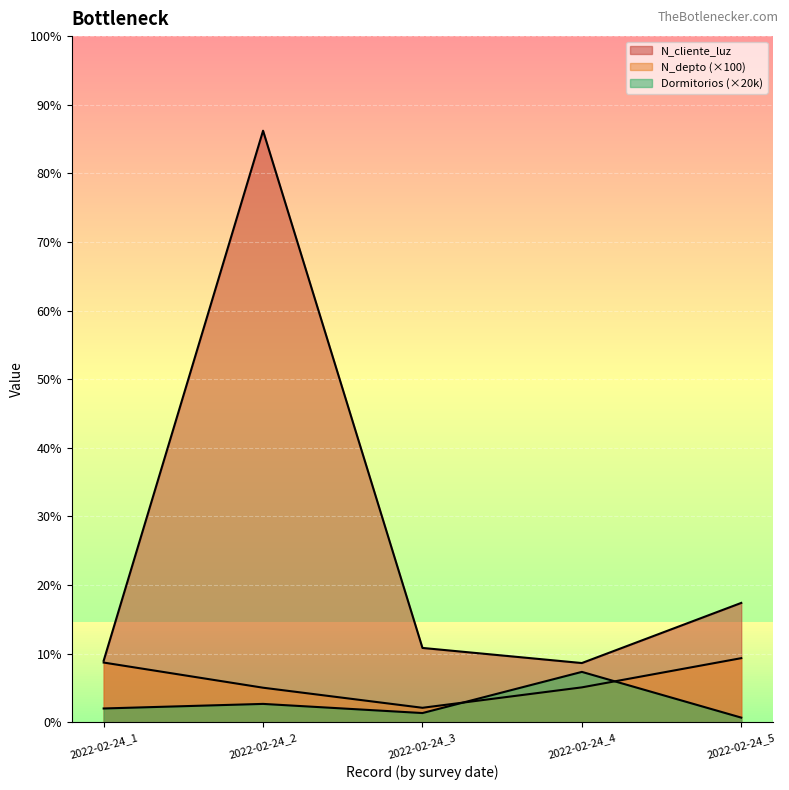

How many interior local valleys does the N_depto series have?

1